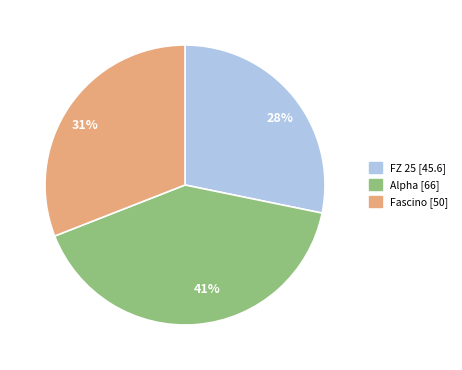

Which has a higher value, Alpha or FZ 25?

Alpha